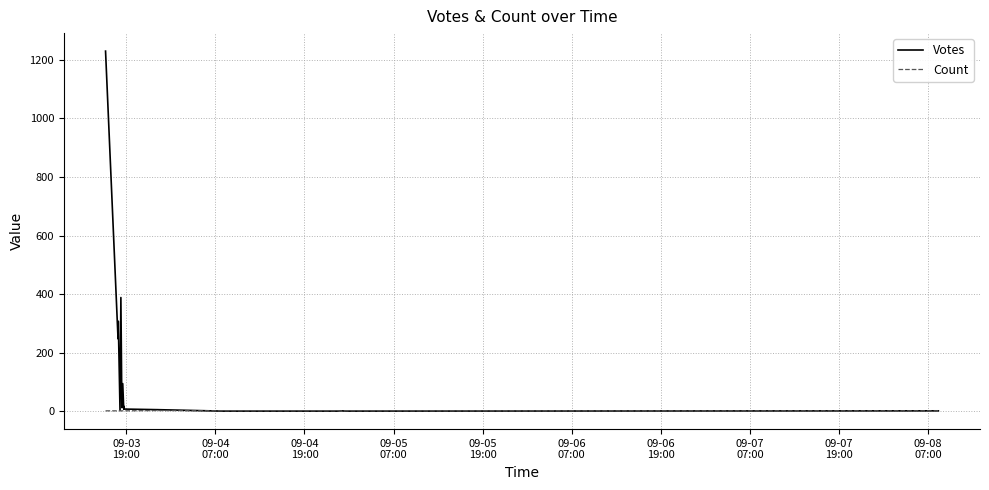

What is the average value of the Votes series?

116